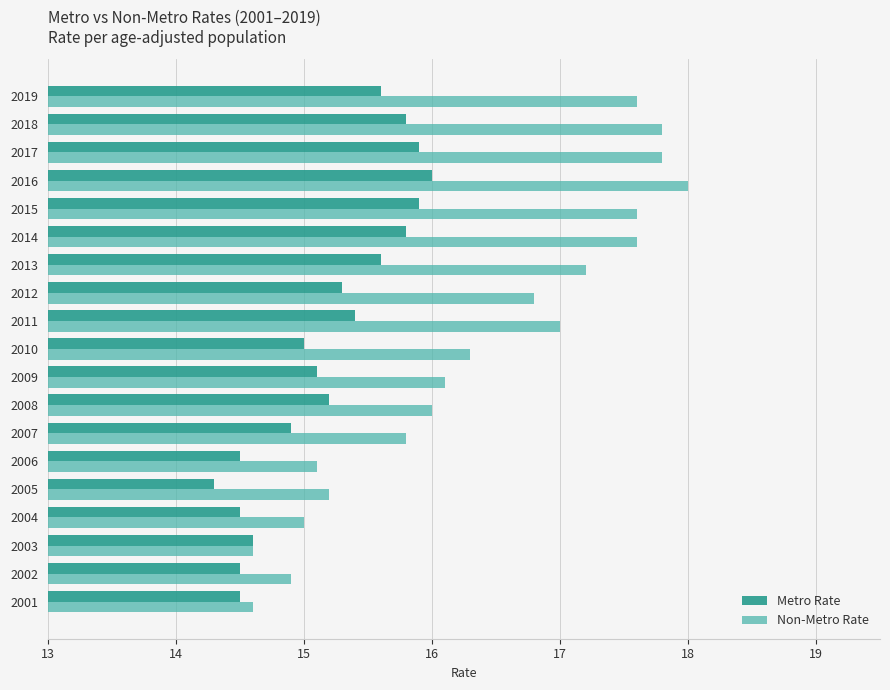

What is the spread (max minus min) of values at 2006?

0.6